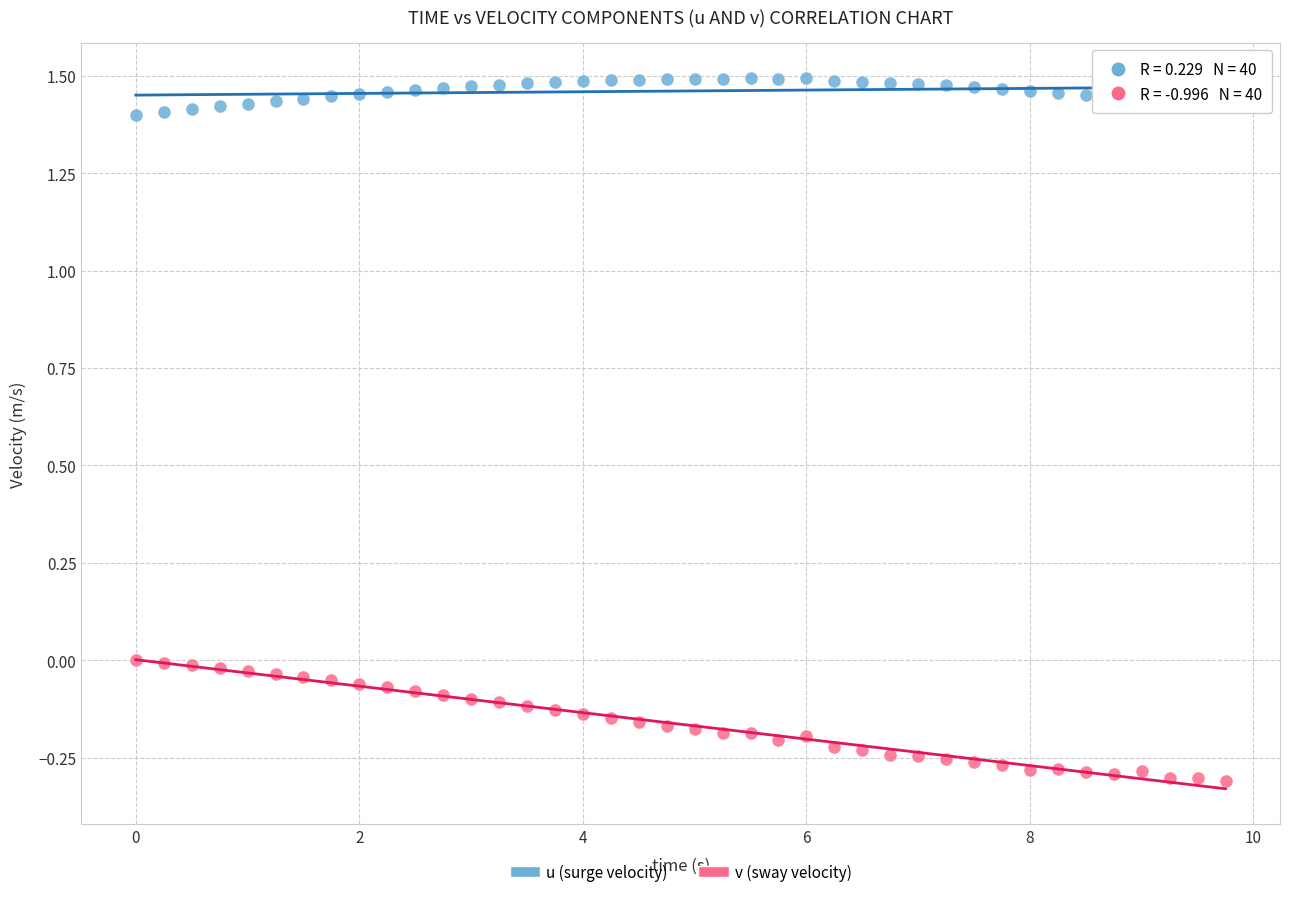

Which series has the widest spread of Y values?

v (sway velocity)